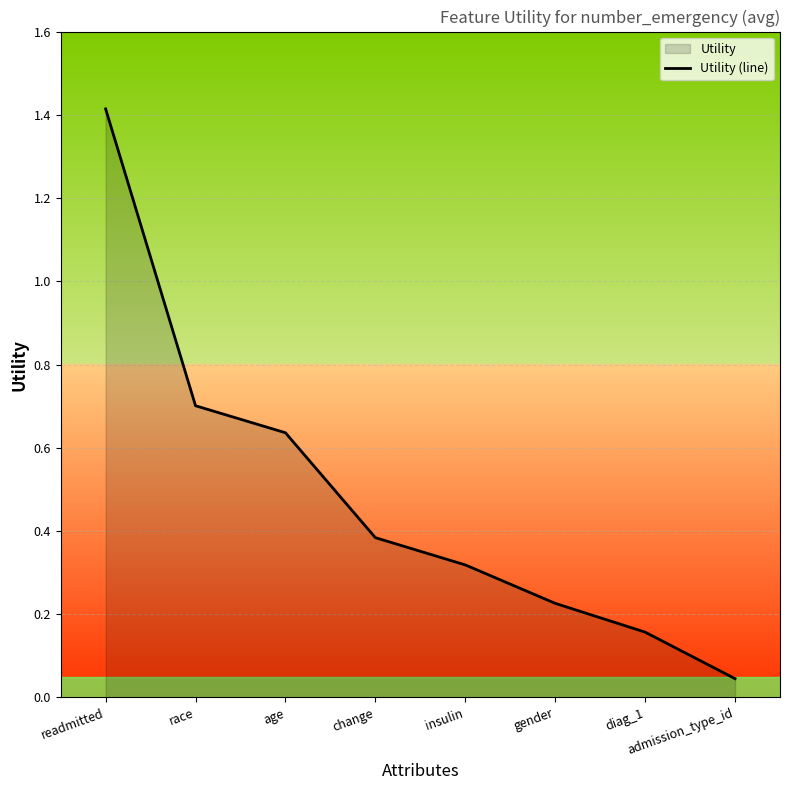

What is the difference between the second highest and second lowest values?

0.5